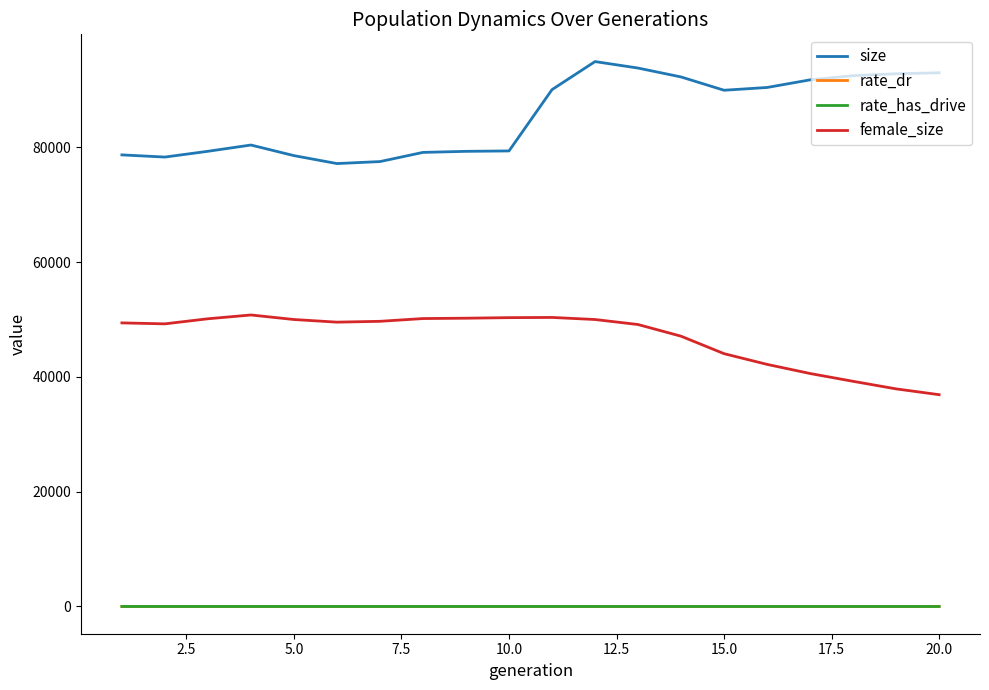

Which series has the largest total across all categories?

size